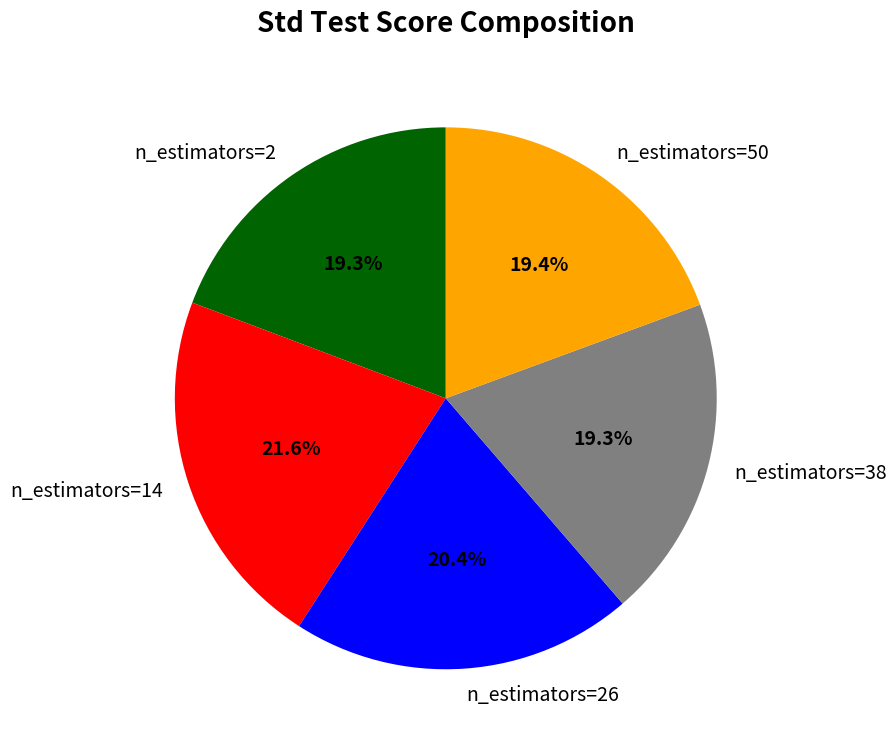

Does n_estimators=2 account for over 50% of the chart?

No